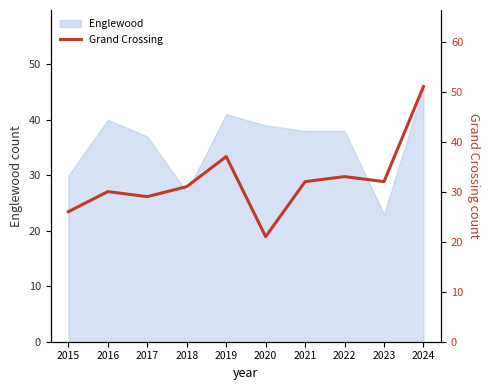

At which label does Englewood reach its minimum?

2023